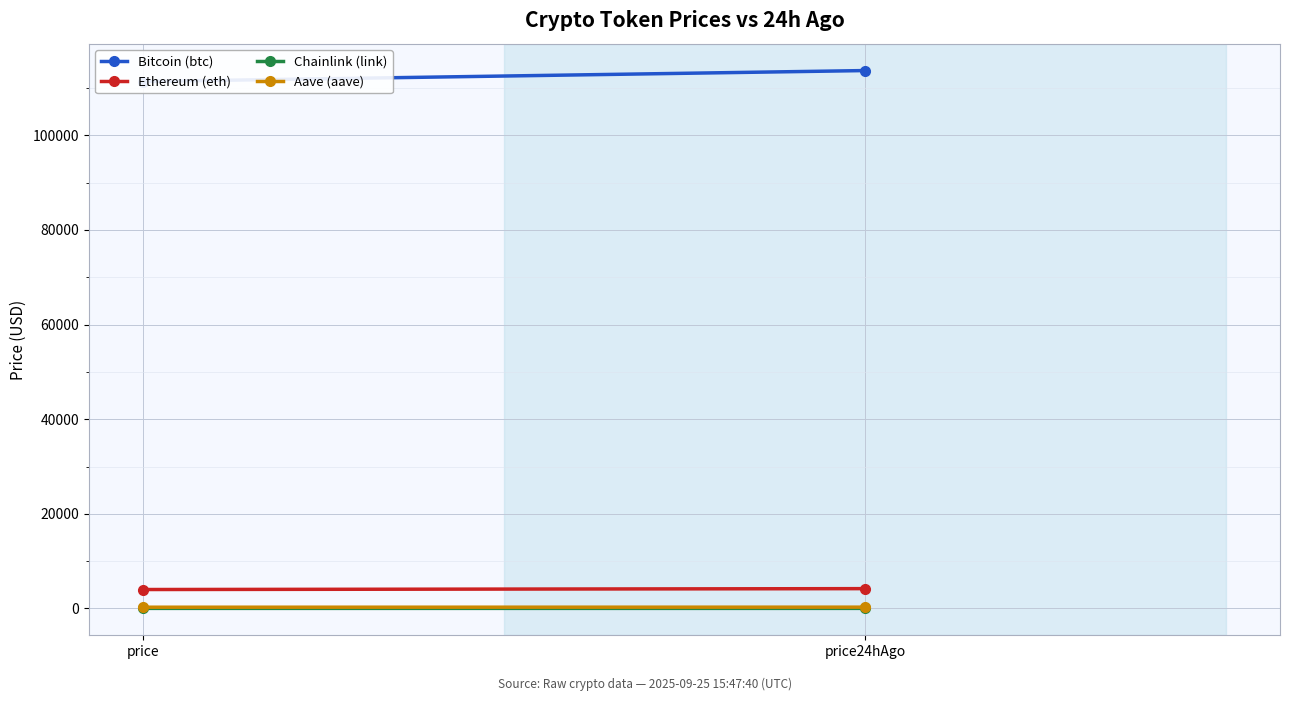

Which series has the largest total across all categories?

Bitcoin (btc)